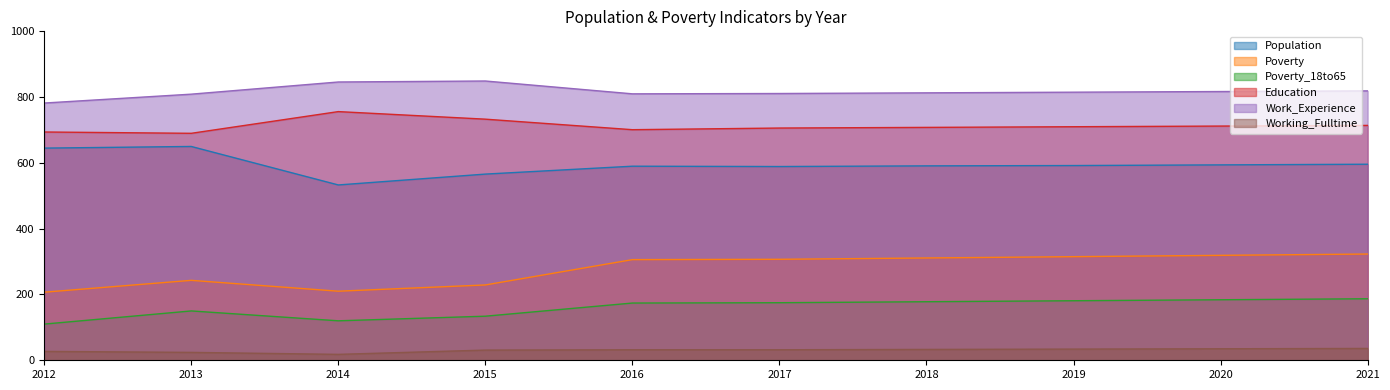

True or false: Working_Fulltime and Poverty_18to65 cross at least once.

False